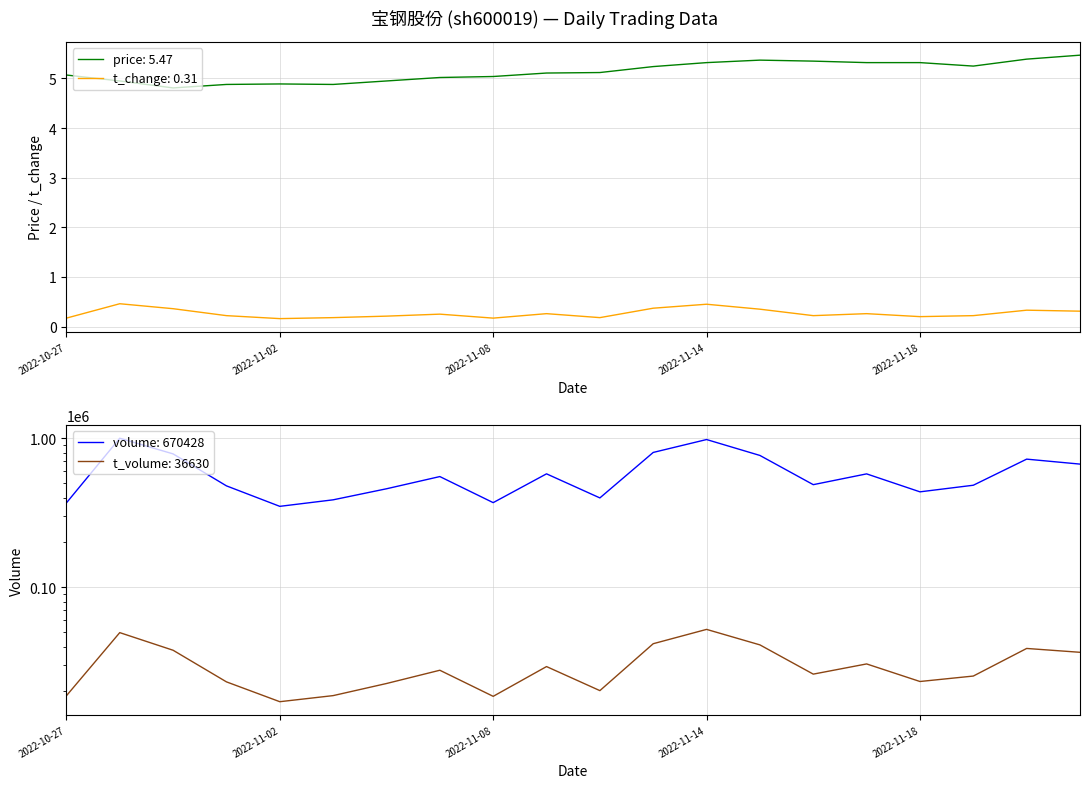

What are all the series names shown in the legend?

price, t_change, volume, t_volume